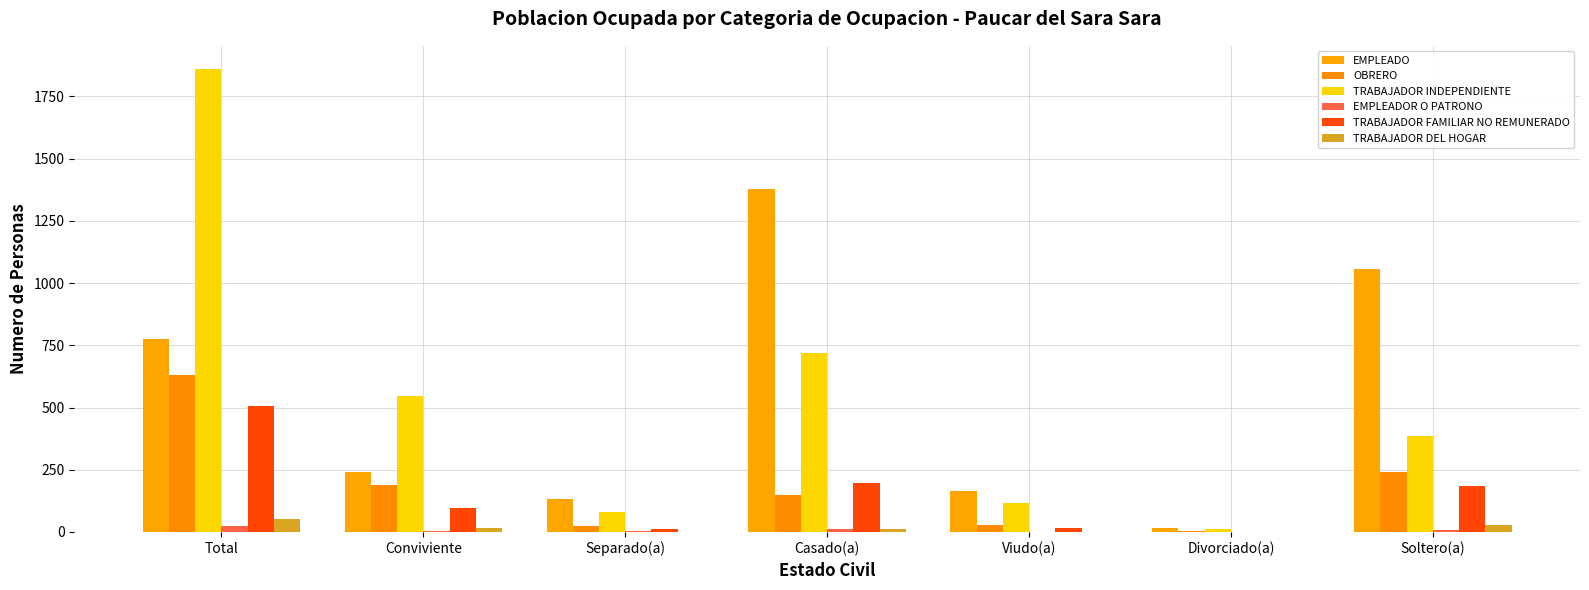

Does the chart contain stacked bars?

No